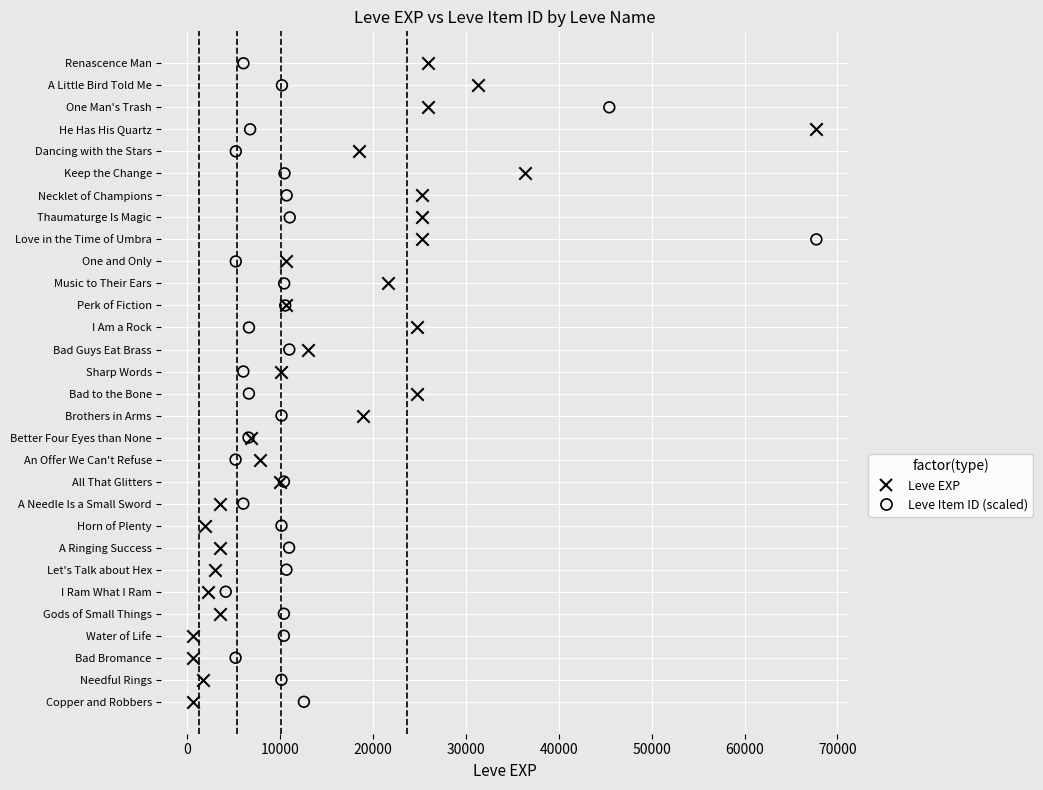

What are all the series names shown in the legend?

Leve EXP, Leve Item ID (scaled)